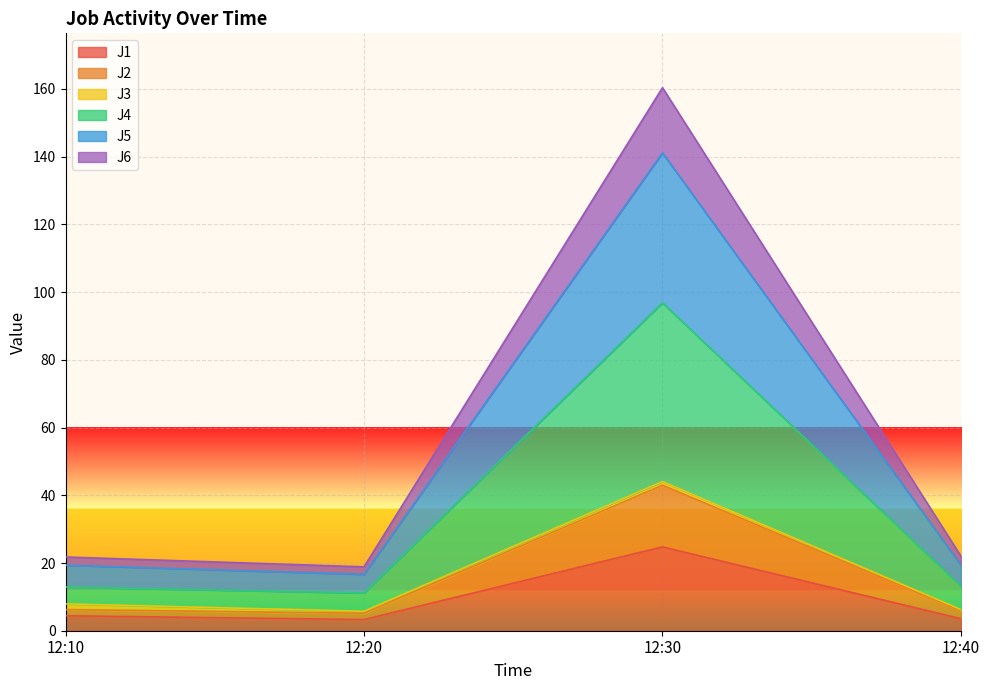

Which category has the highest value in the J1 series?

12:30